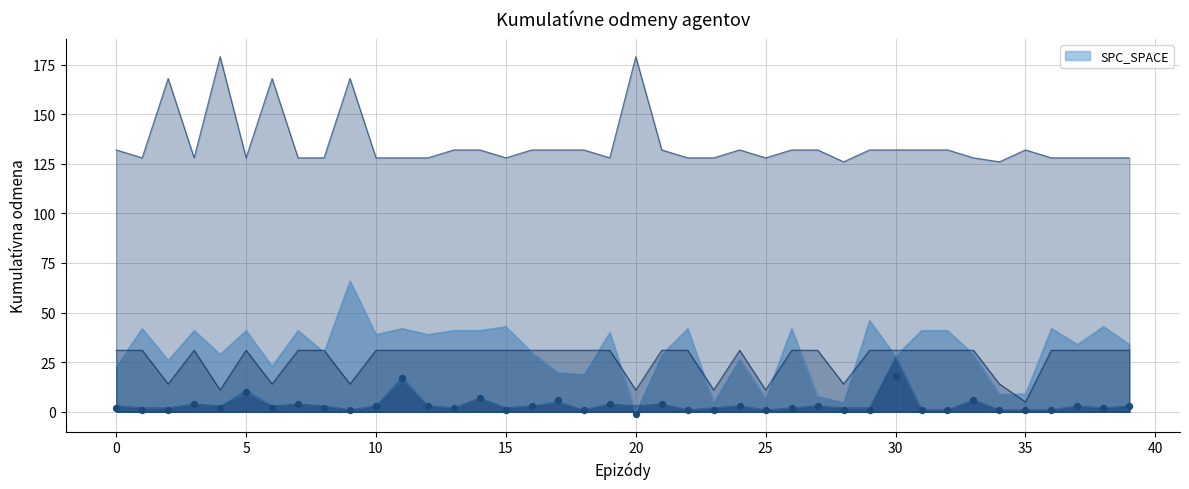

Approximately how many times larger is the value at 21 compared to 39?

1.3